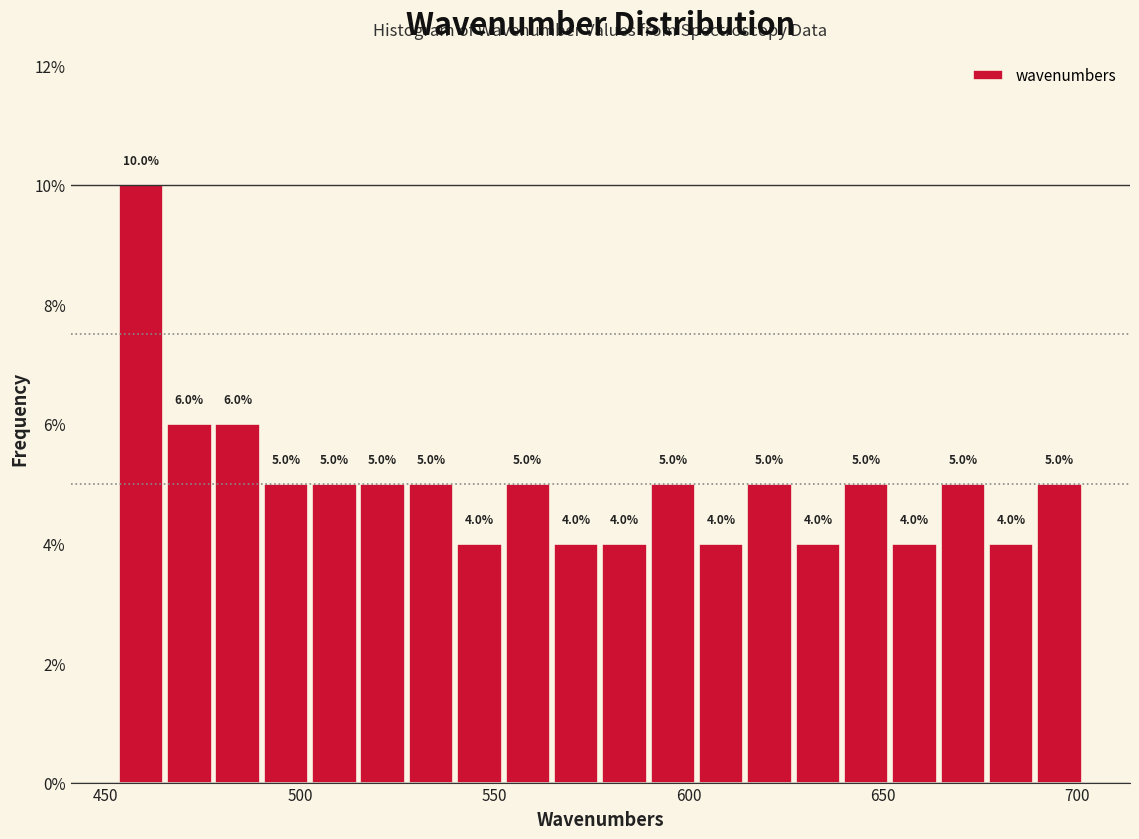

Read against the x-axis, roughly where is the centre of the tallest bar?

460